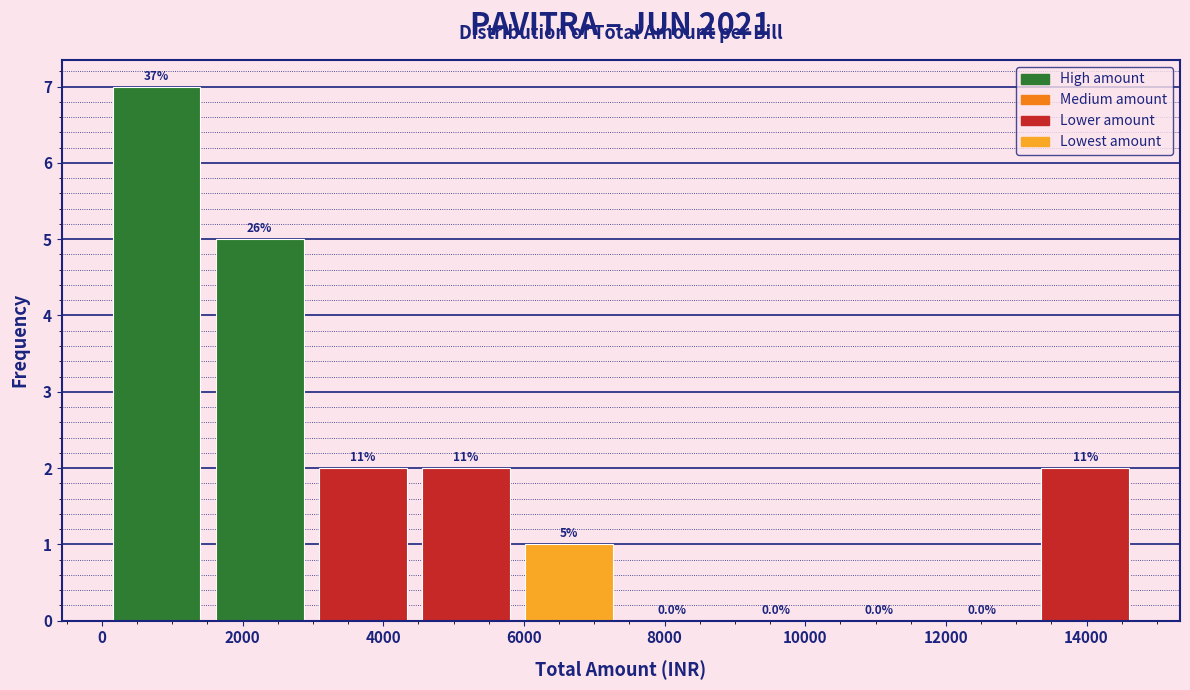

Which range on the x-axis has the tallest bar?

0 to 1600